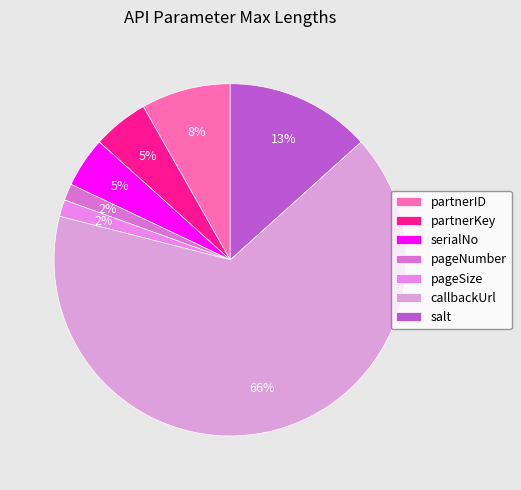

True or false: serialNo accounts for 5% of the total.

True